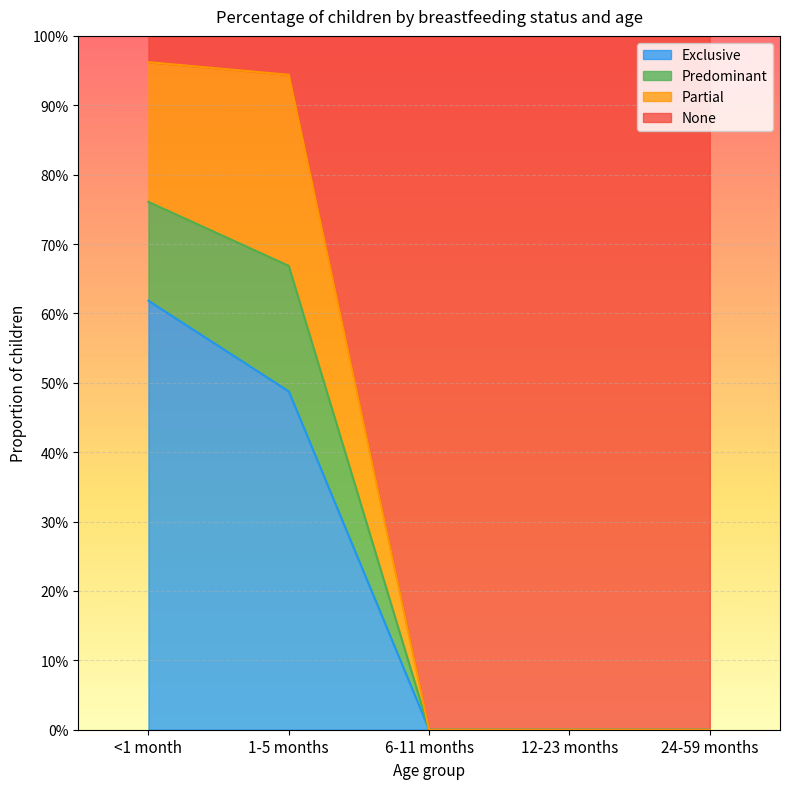

True or false: Exclusive has a value of 0.2 at <1 month.

False